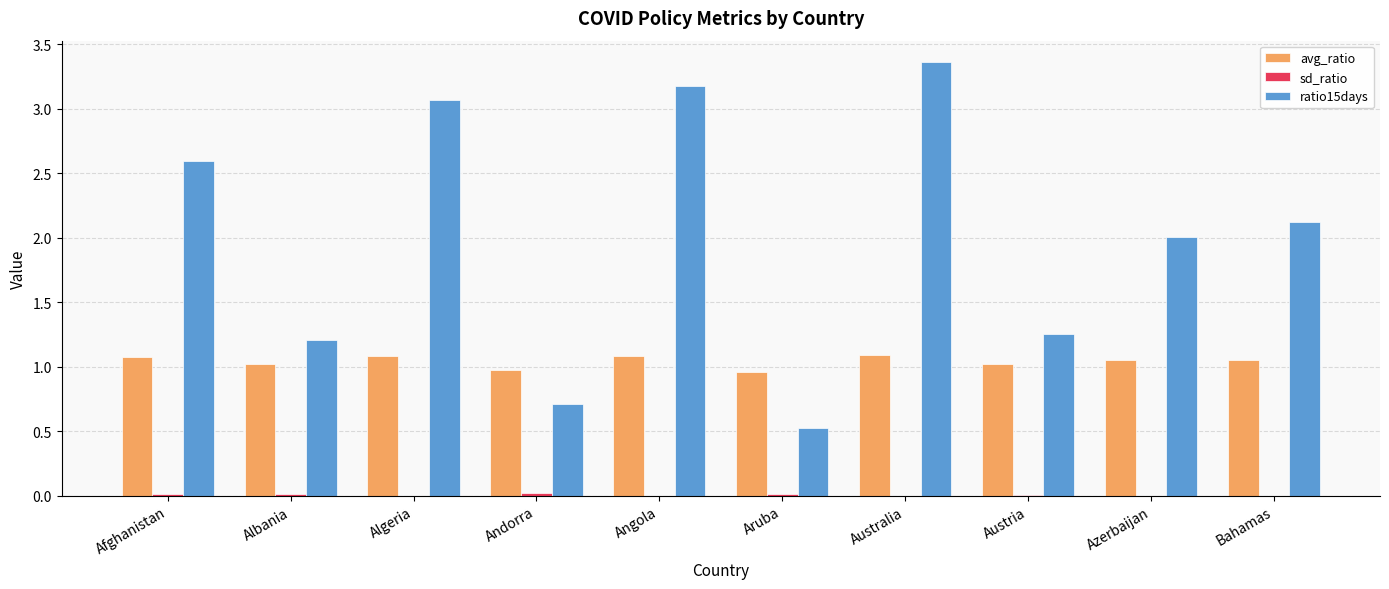

Which series has the largest total across all categories?

ratio15days